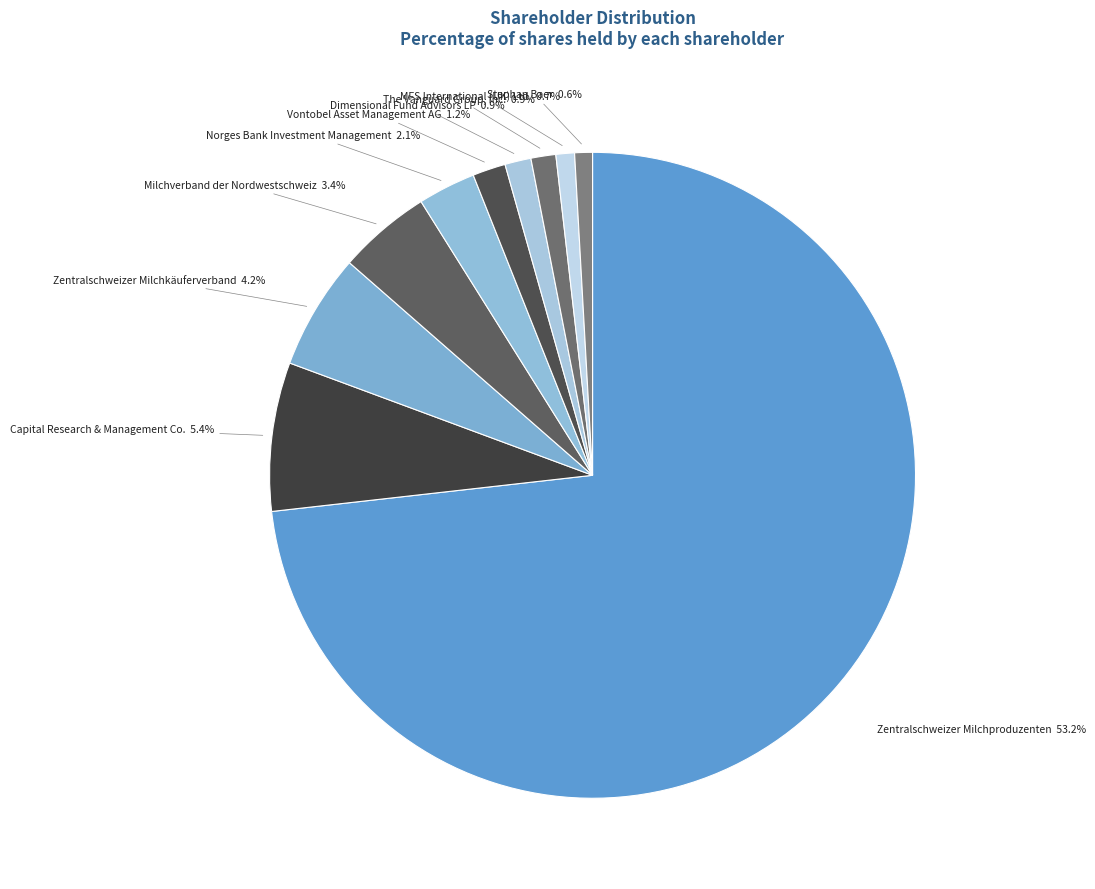

Which category accounts for the majority?

Zentralschweizer Milchproduzenten